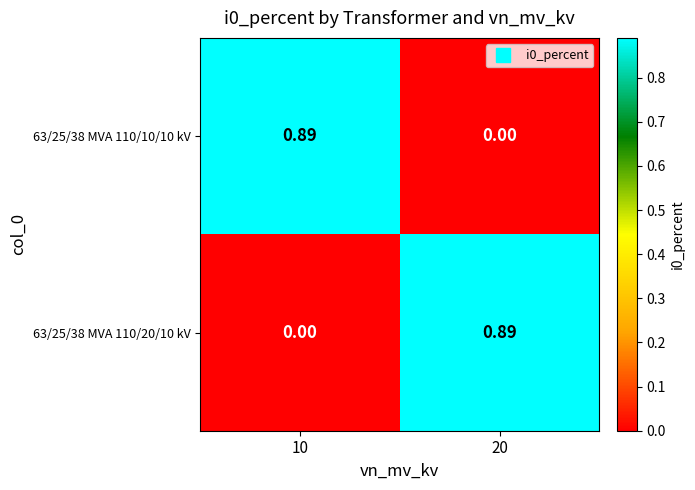

How many positive values does the 63/25/38 MVA 110/10/10 kV series have?

1